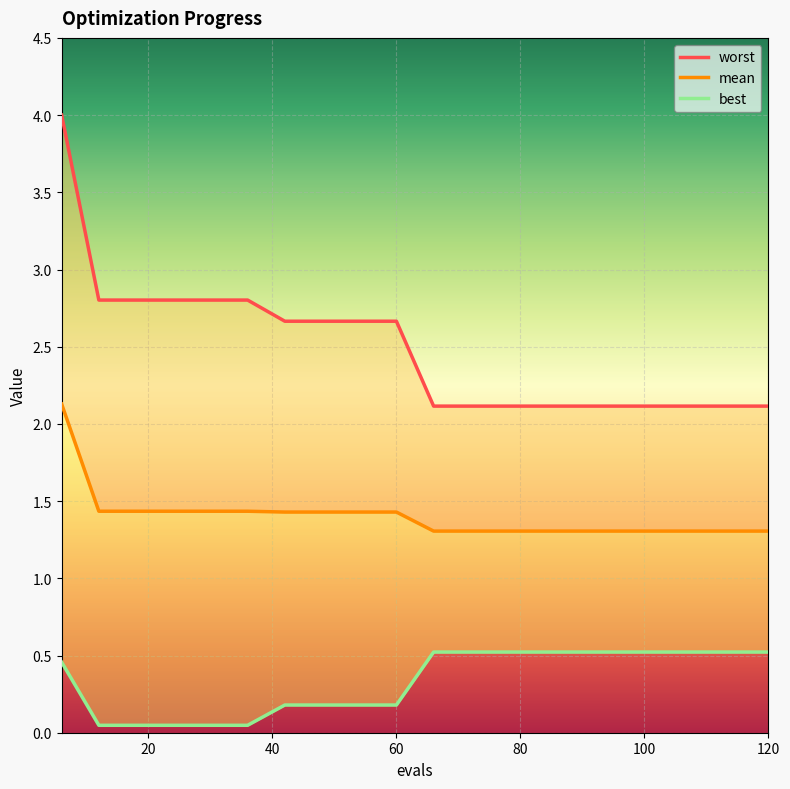

True or false: mean and best cross at least once.

False